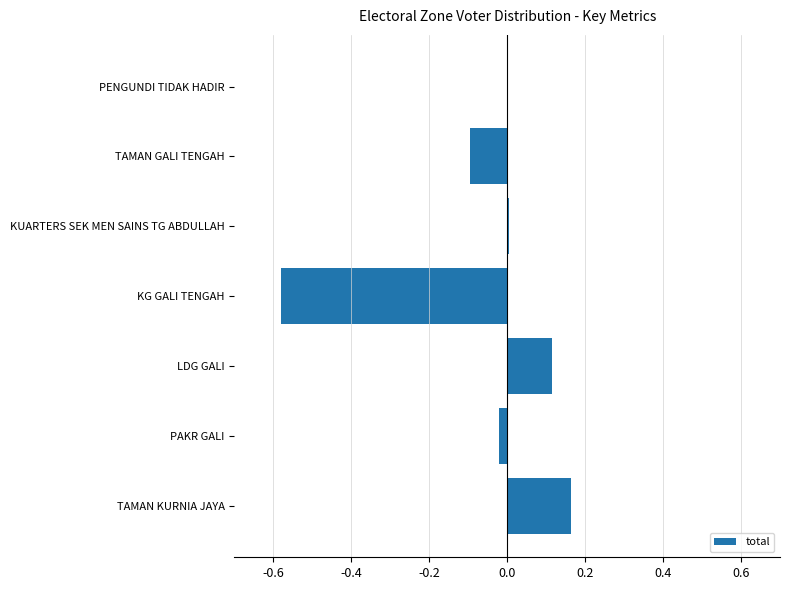

How many categories are shown in the chart?

7